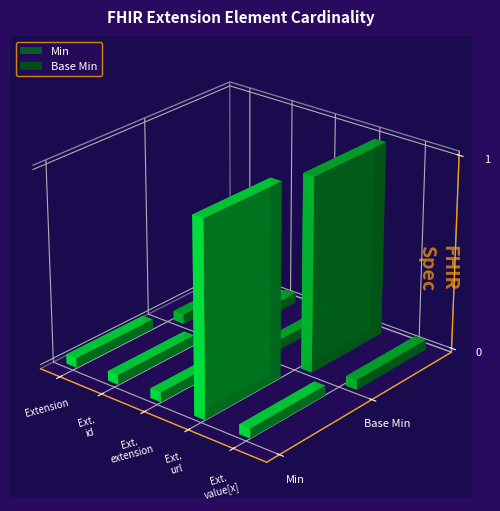

Count the Min values in the range 0 to 1.

5